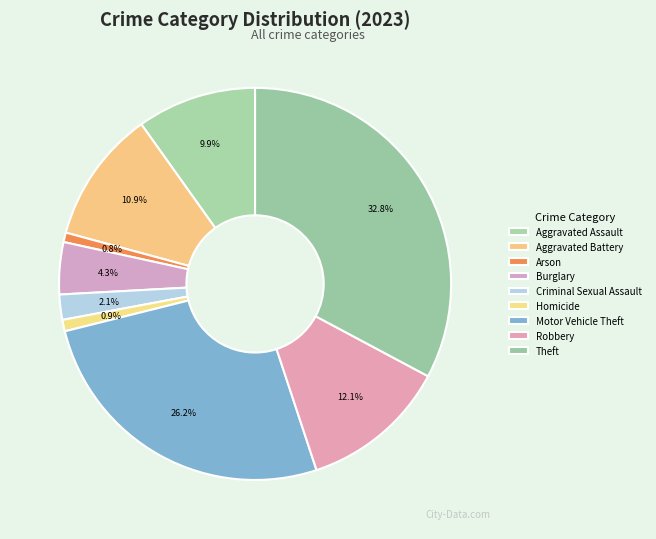

What percentage is the Aggravated Assault slice, to the nearest percent?

10%